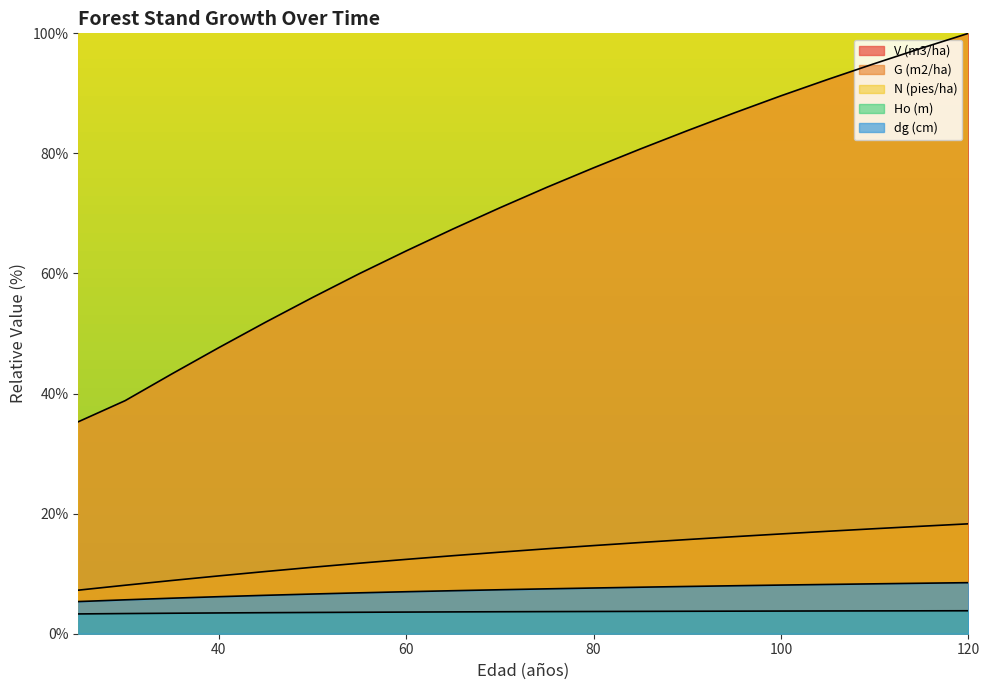

Which series changed the most between 95 and 115?

V (m3/ha)